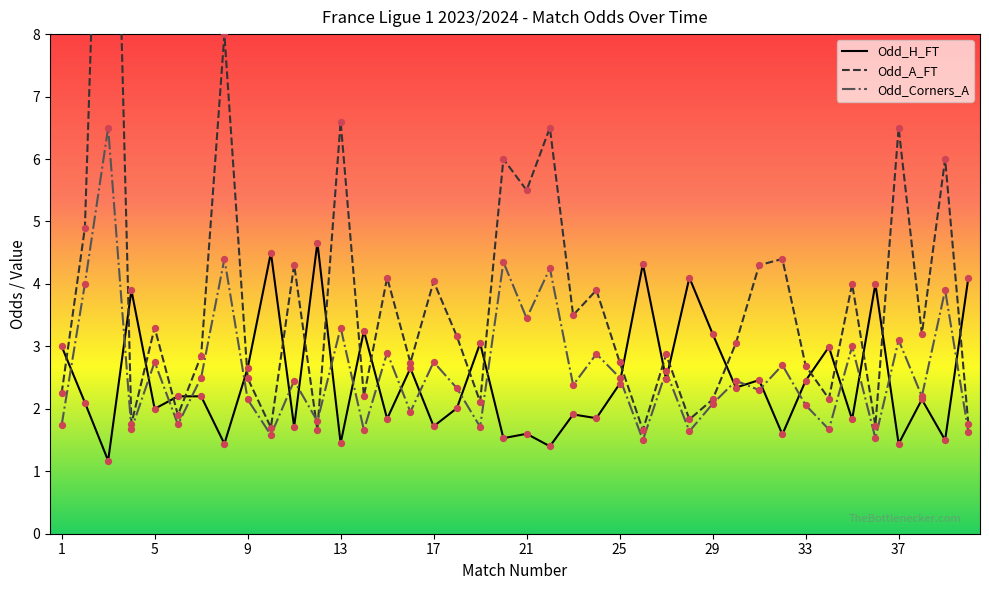

What are all the series names shown in the legend?

Odd_H_FT, Odd_A_FT, Odd_Corners_A